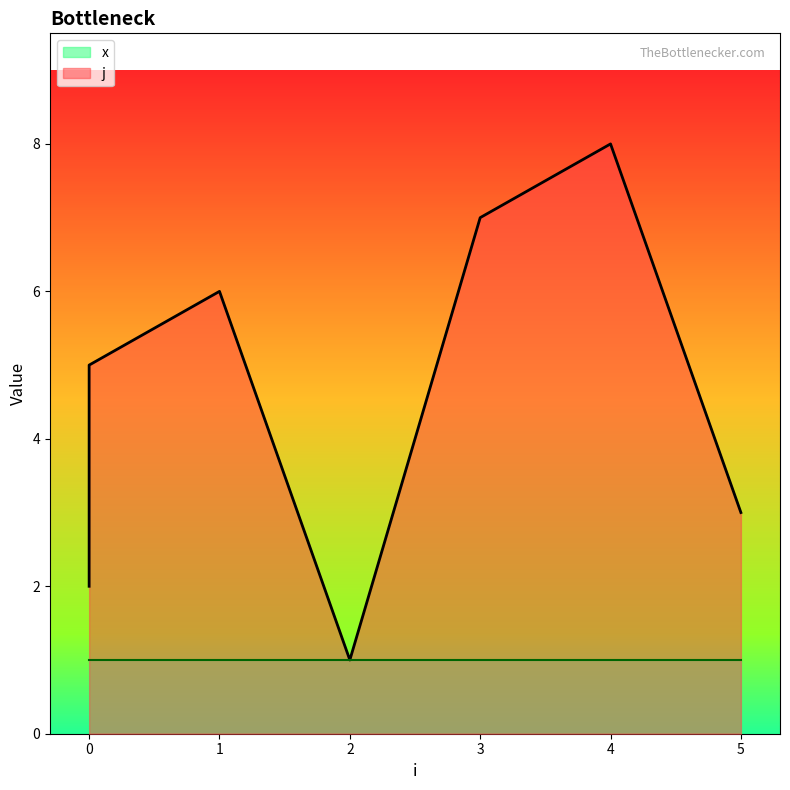

Where is the first local minimum?

2